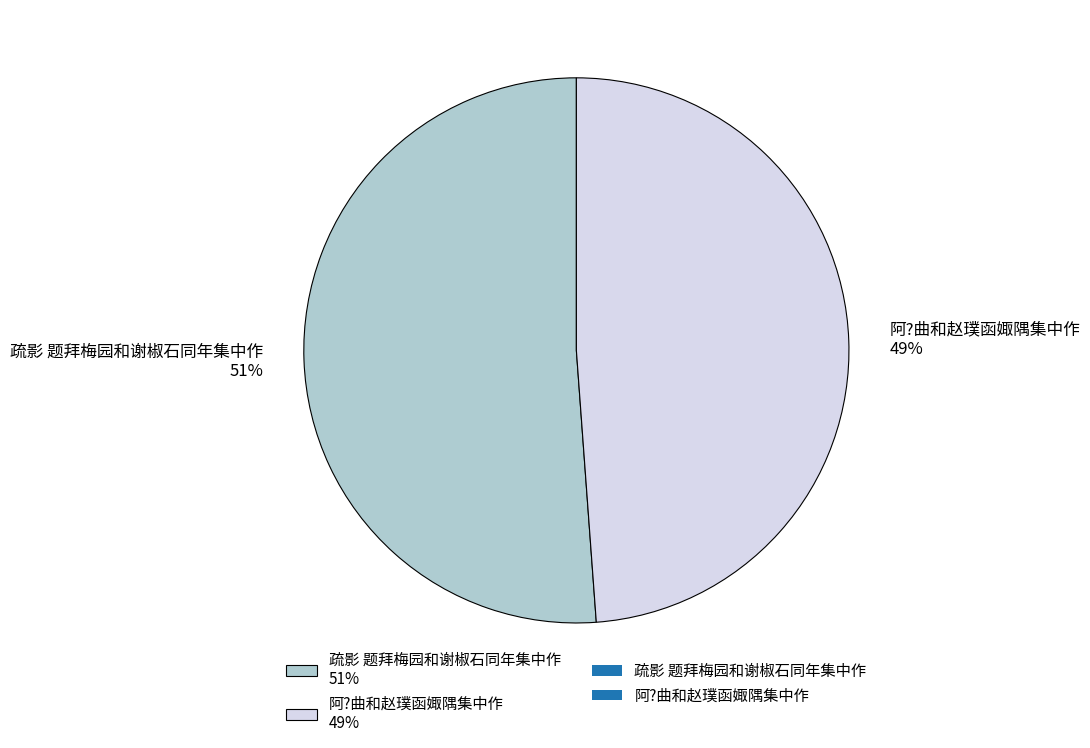

Which has a higher value, 疏影 题拜梅园和谢椒石同年集中作 or 阿?曲和赵璞函娵隅集中作?

疏影 题拜梅园和谢椒石同年集中作